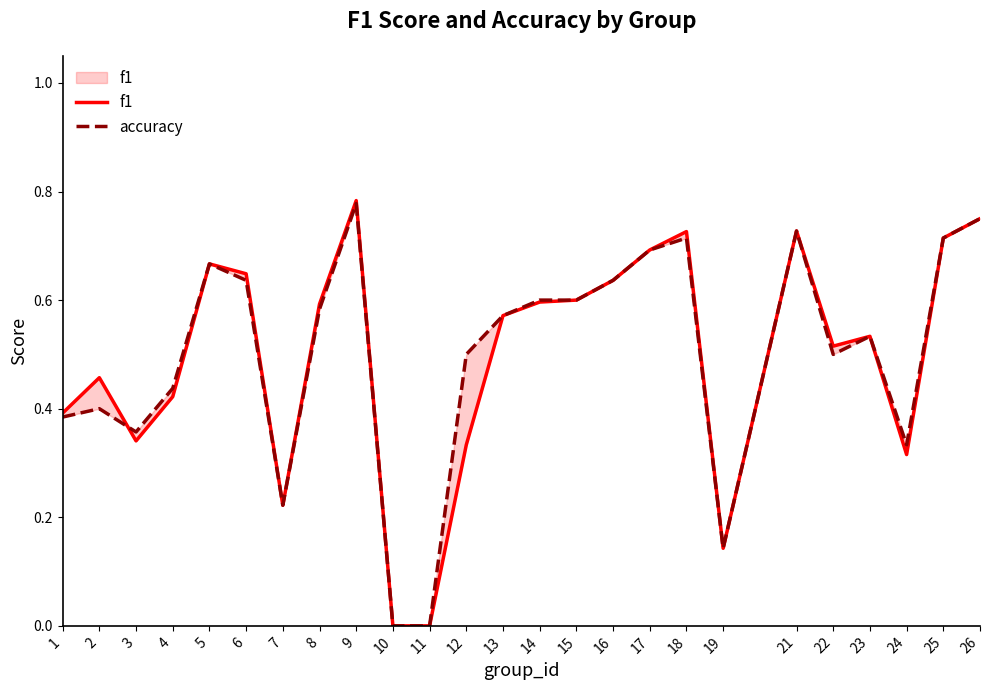

True or false: accuracy has more than 0 points higher than both neighbors.

True